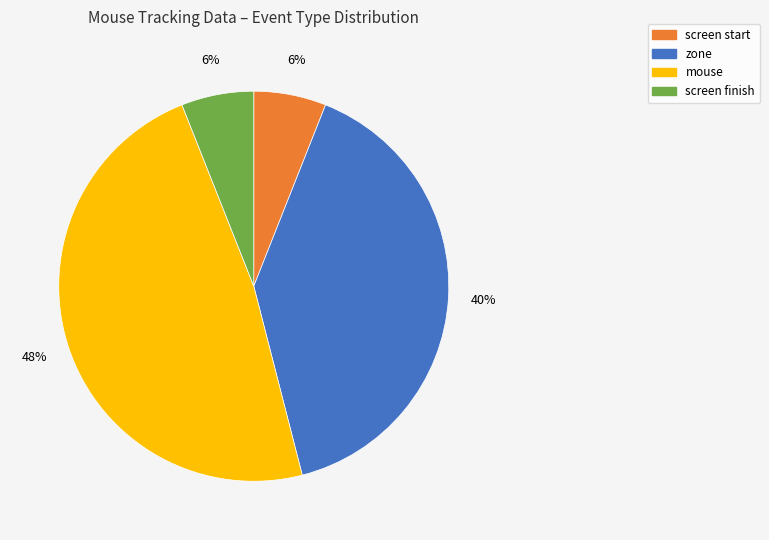

Which has a higher value, screen finish or zone?

zone